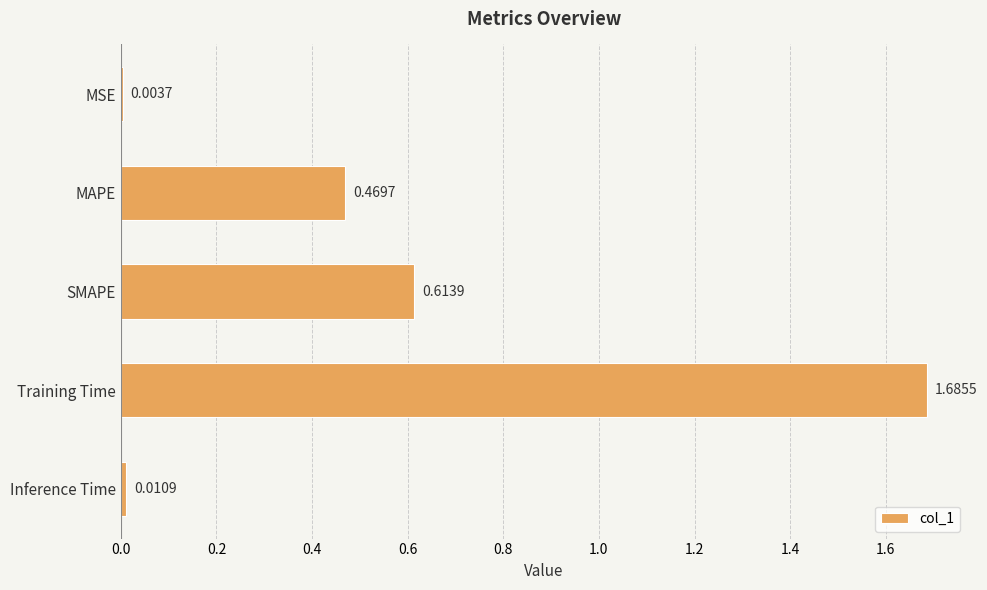

At which label is the value closest to 0?

MSE